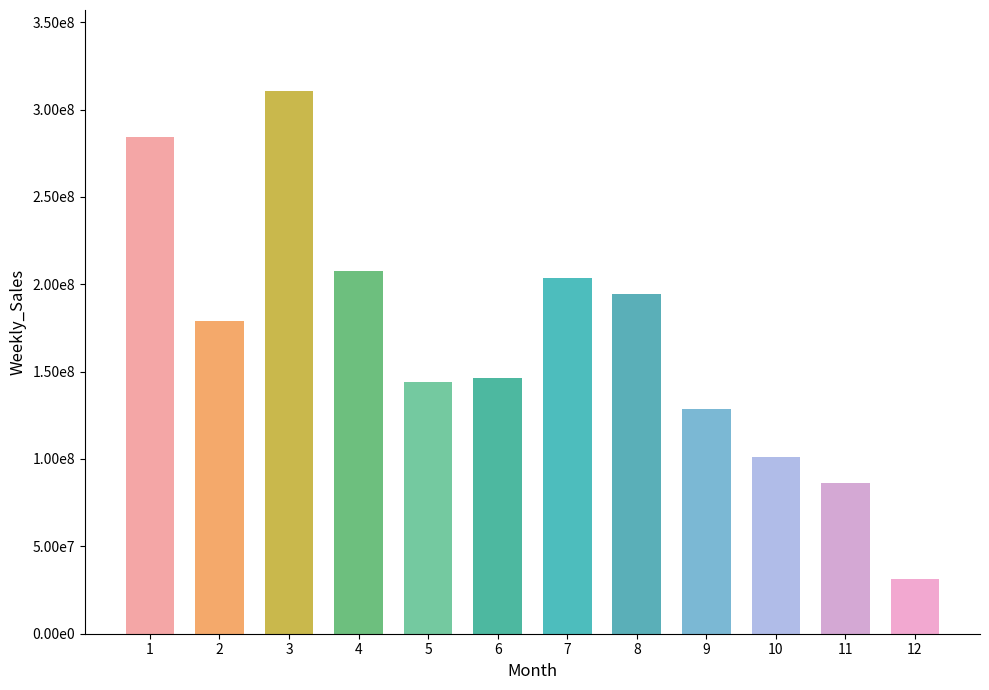

Are the bars horizontal?

No